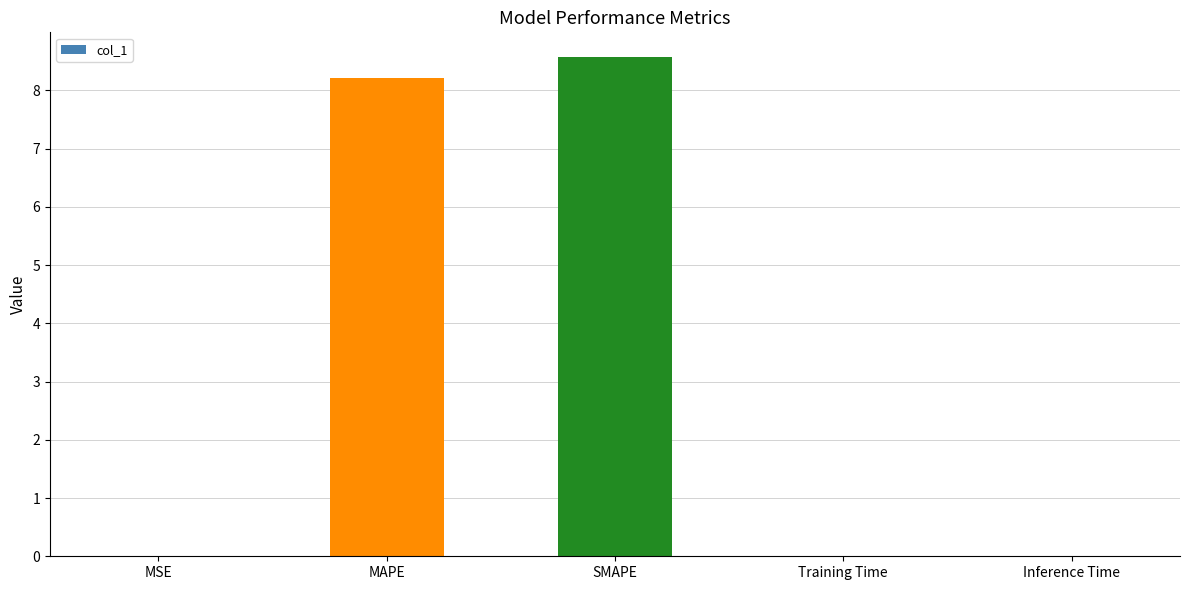

Is it true that the value at Training Time is 0.0?

True